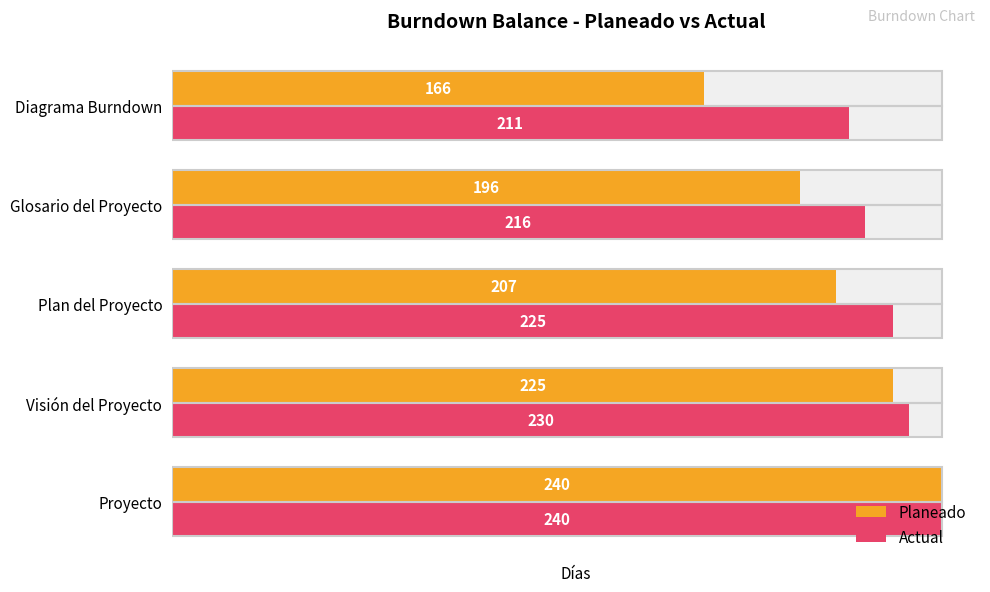

How many values in the Planeado series exceed 207?

2